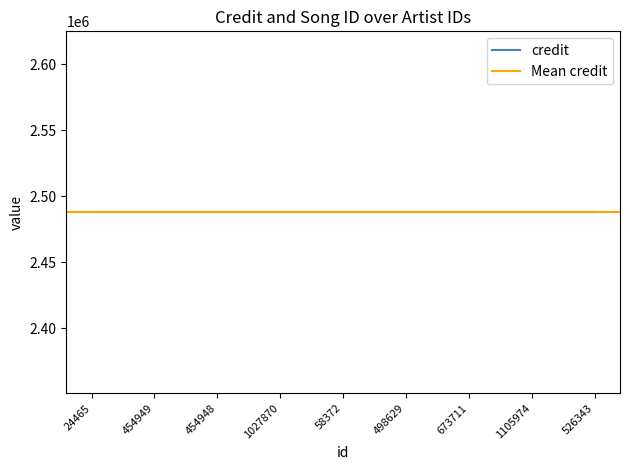

What is the spread (max minus min) of values at 1027870?

2483823